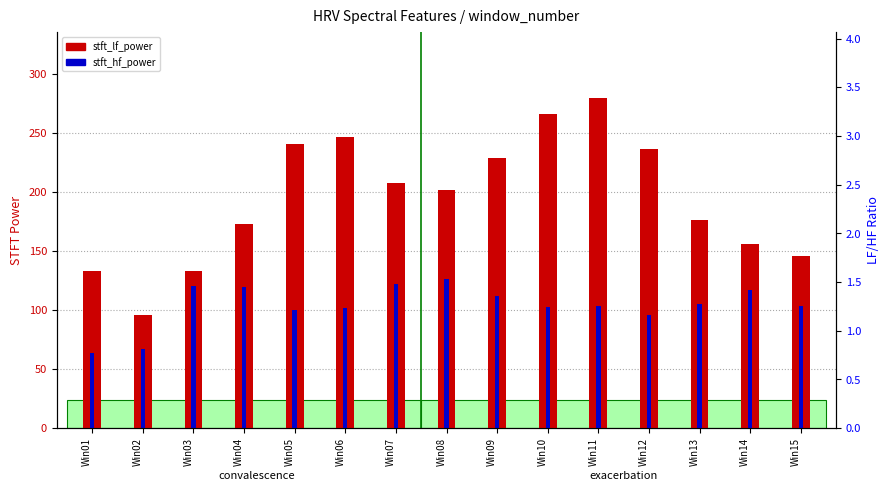

Which label corresponds to the smallest value in the chart?

Win01